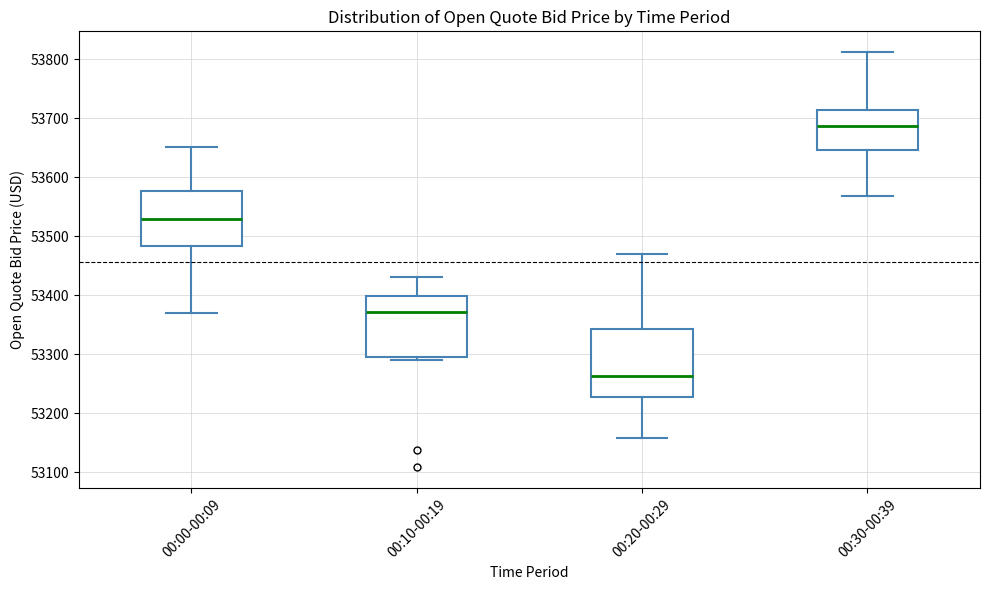

Which box's median line is the highest?

00:30-00:39